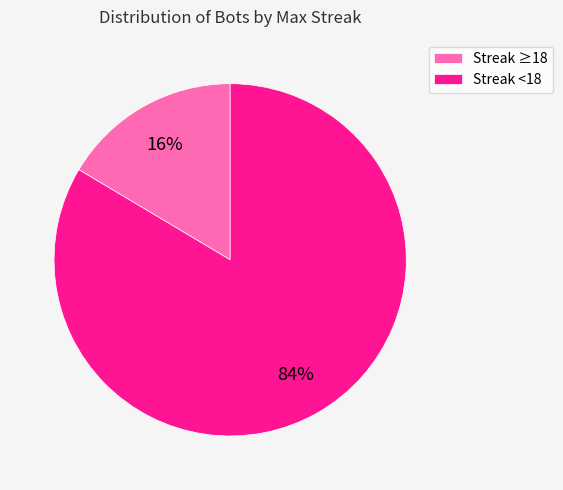

True or false: Streak <18 accounts for 94% of the total.

False